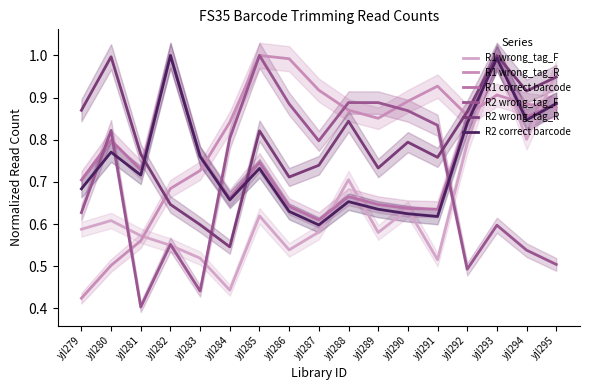

What is the value of the R2 correct barcode point at the 11th from the left?

0.6